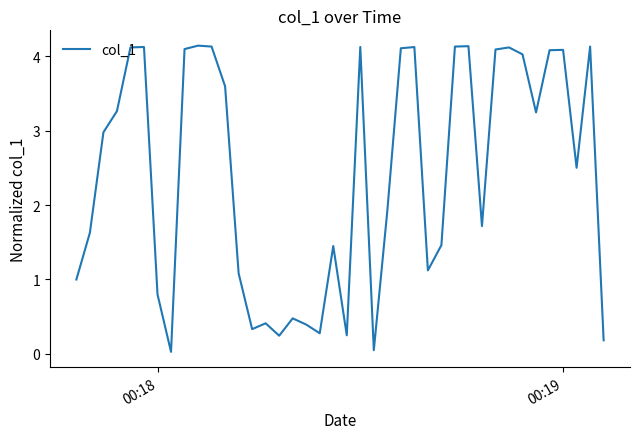

What is the difference between the maximum and minimum values?

4.1